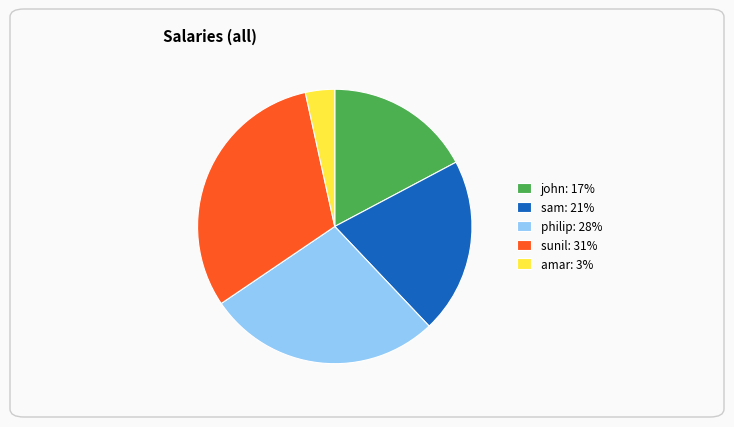

Is amar the majority of the pie?

No